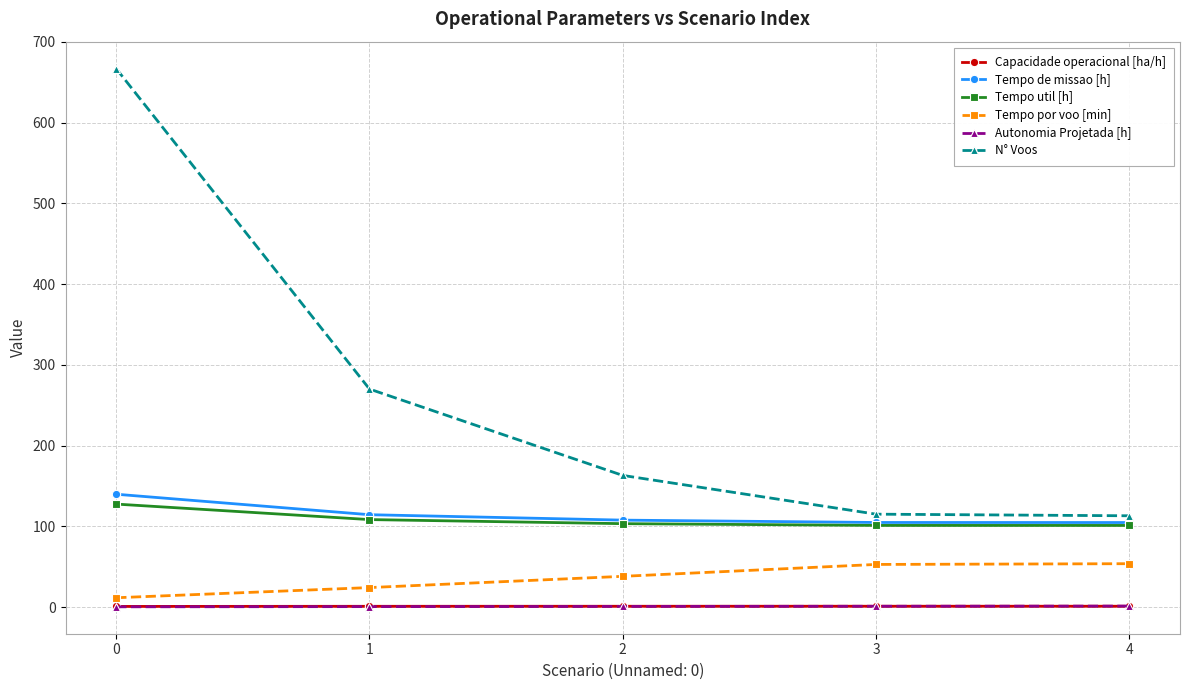

What is the greatest value displayed?

667.0